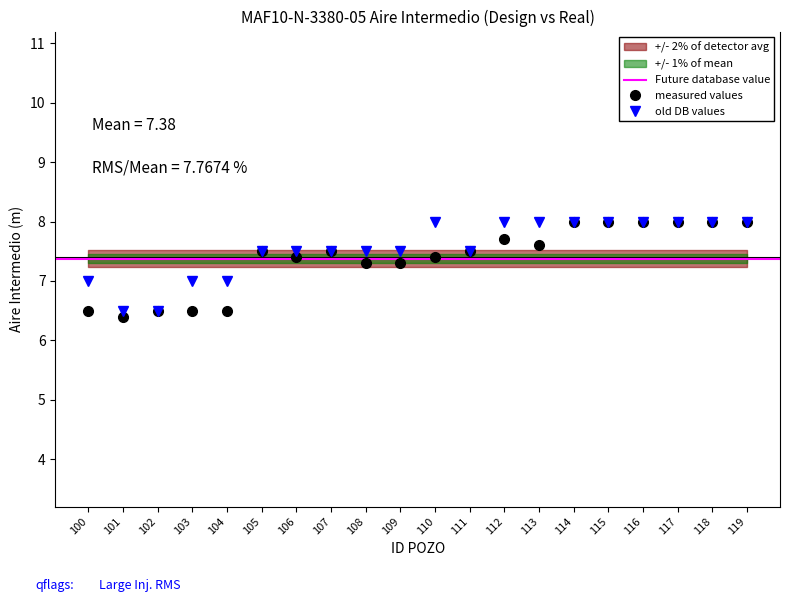

Where is the first local minimum for AIRE INTERMEDIO REAL?

111